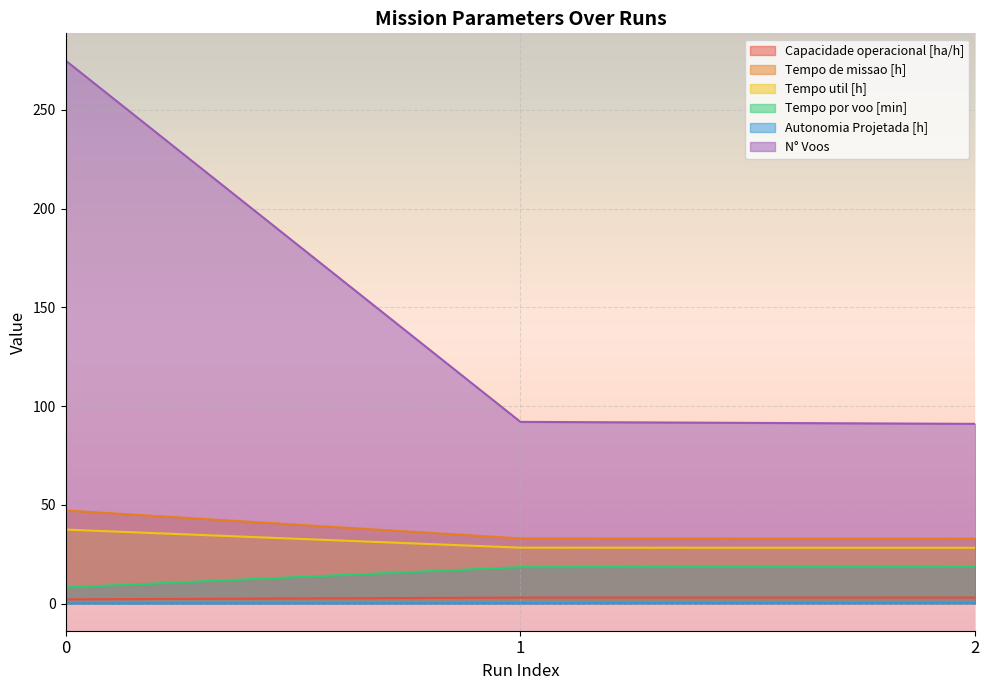

What is the smallest value displayed?

0.1